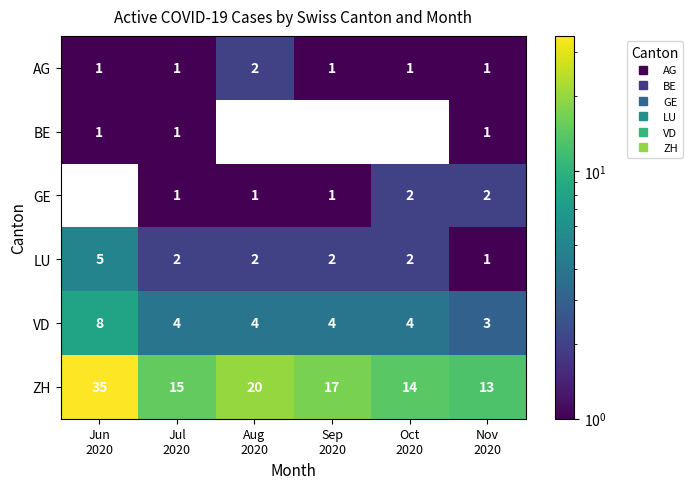

Which series has the largest total across all categories?

ZH